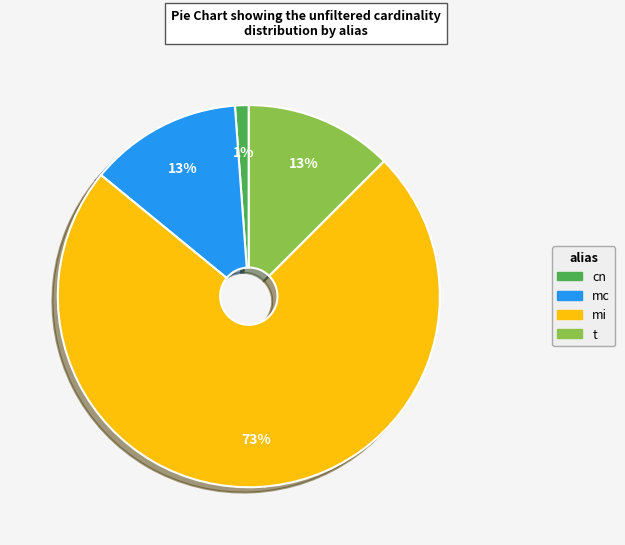

What is the smallest slice in the pie chart?

cn